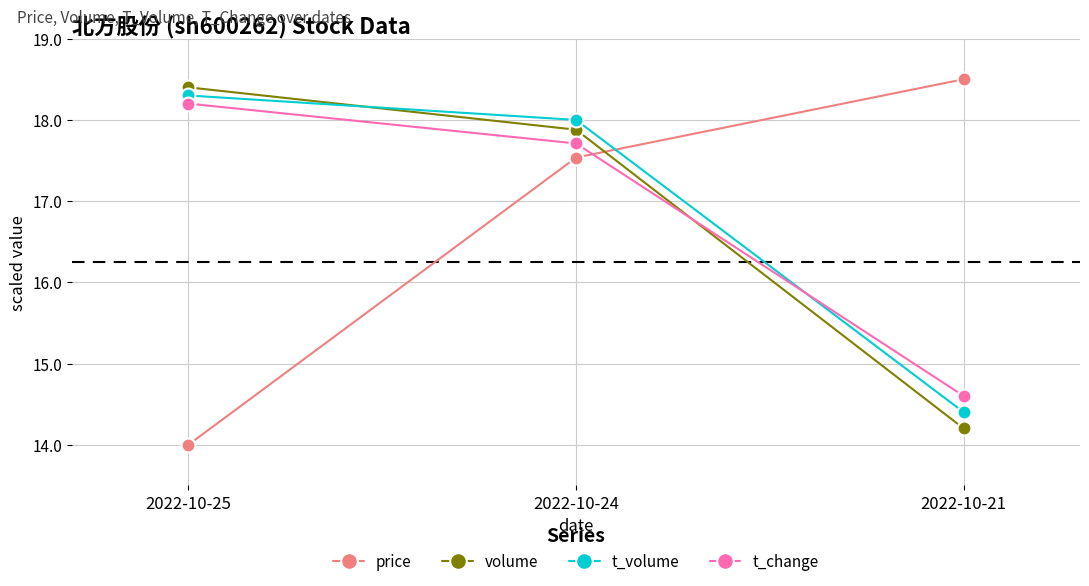

What is the total value across all series at 2022-10-25?

68.9